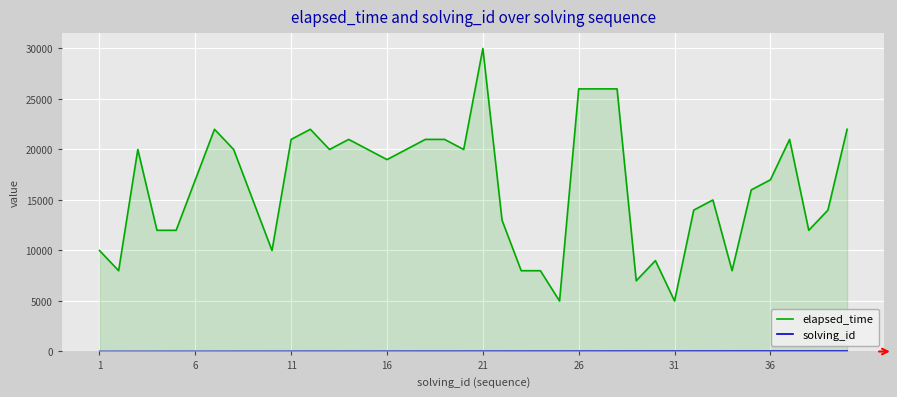

Which series has the largest total across all categories?

elapsed_time